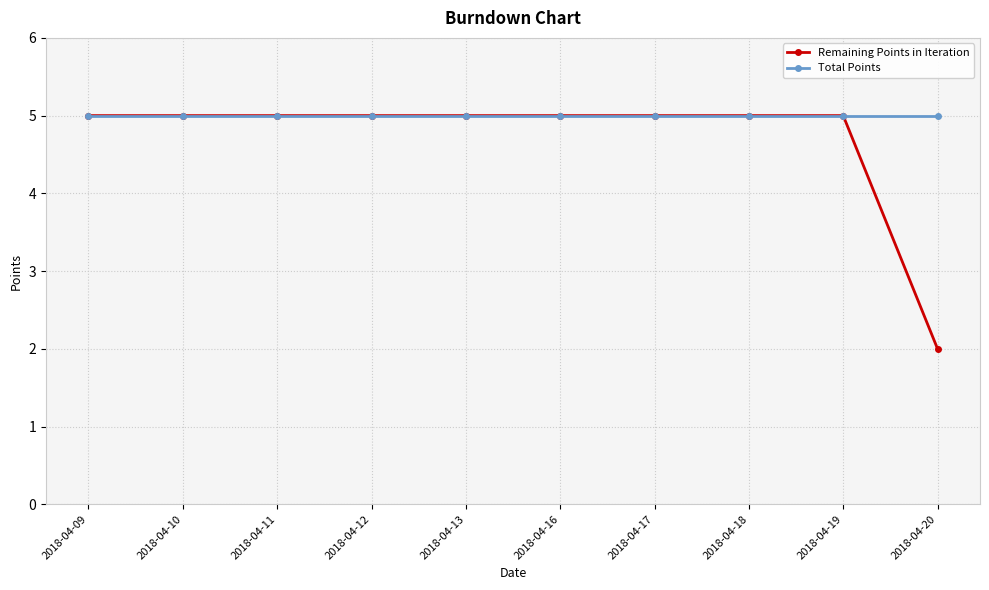

What is the total value across all series at 2018-04-18?

10